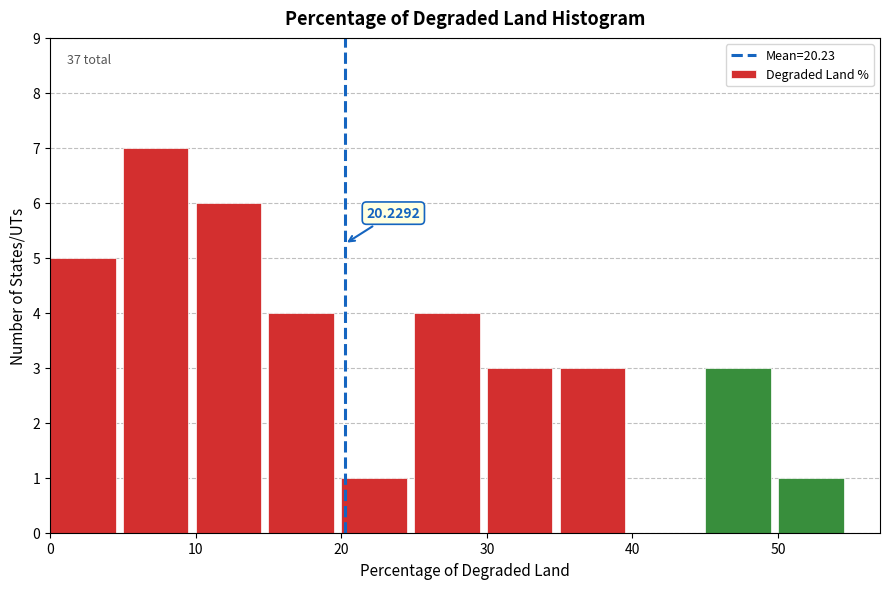

Over which range of the x-axis is the bar tallest?

5 to 10